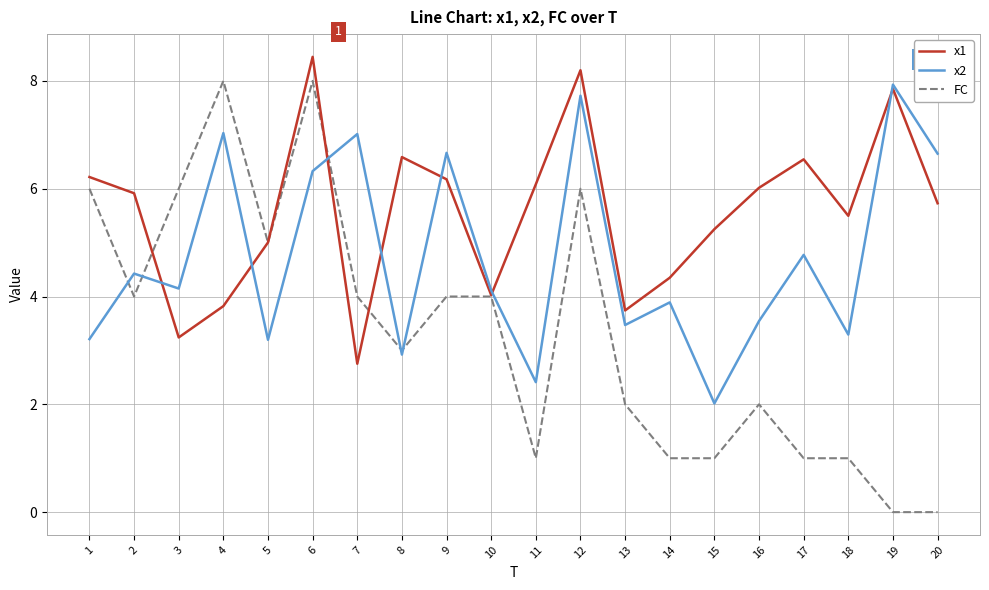

At 2, list the series in order from smallest to largest.

FC, x2, x1